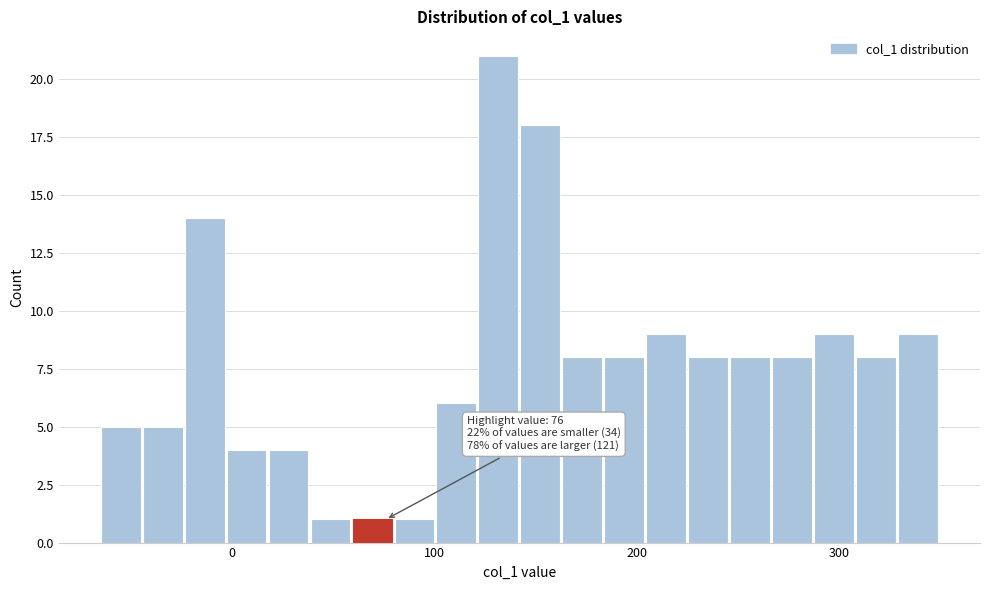

Around what value on the x-axis is the tallest bar? Give the approximate position of its centre, as read against the axis.

130